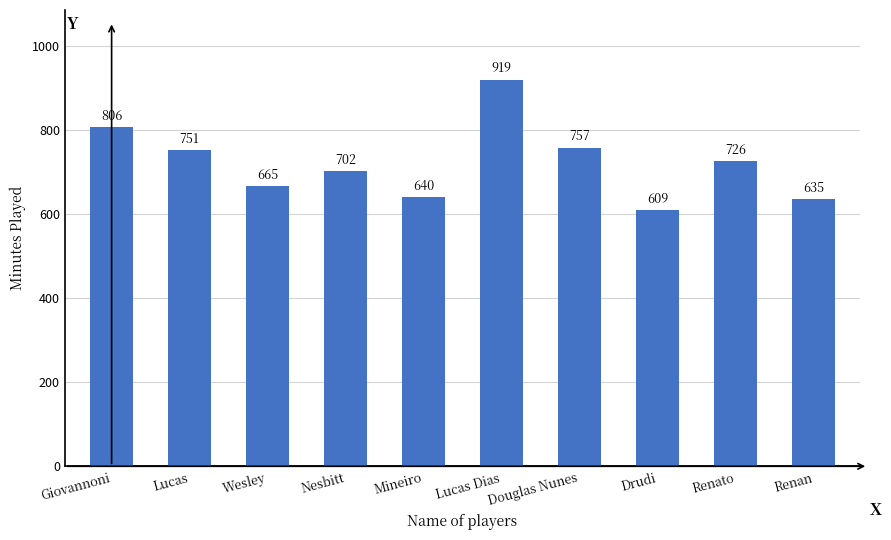

What is the difference between the maximum and minimum values?

310.5